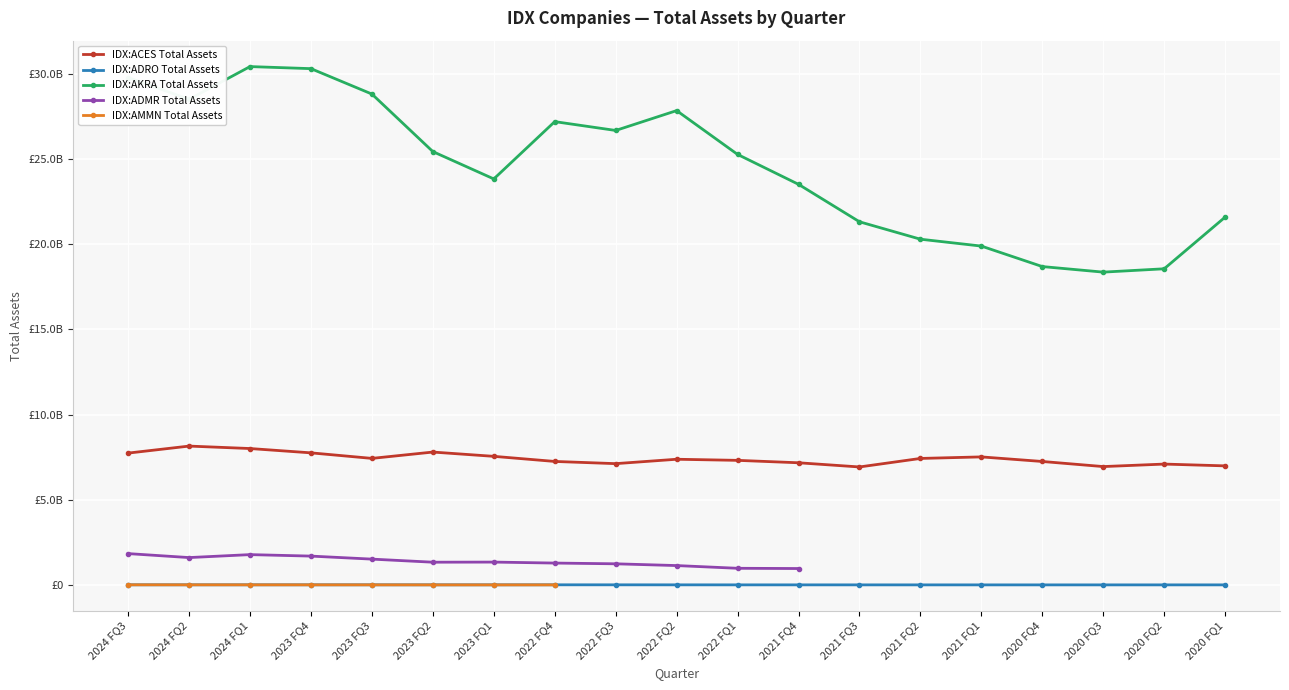

The value of IDX:AMMN Total Assets at 2023 FQ1 is 6761364.0. True or false?

True